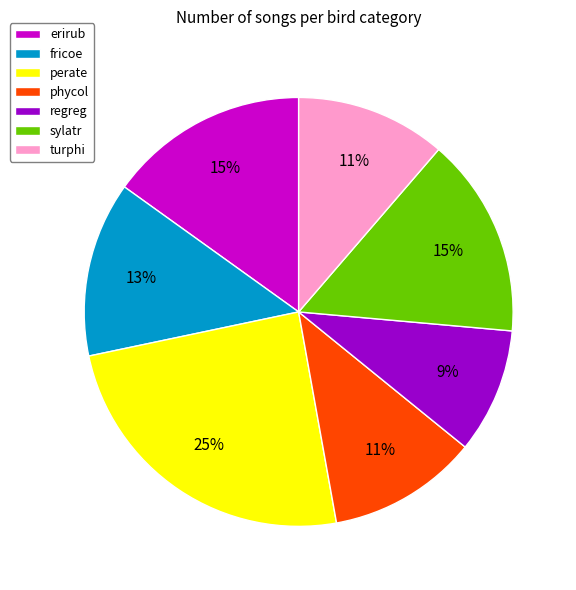

Do perate and sylatr together represent more than half of the pie?

No